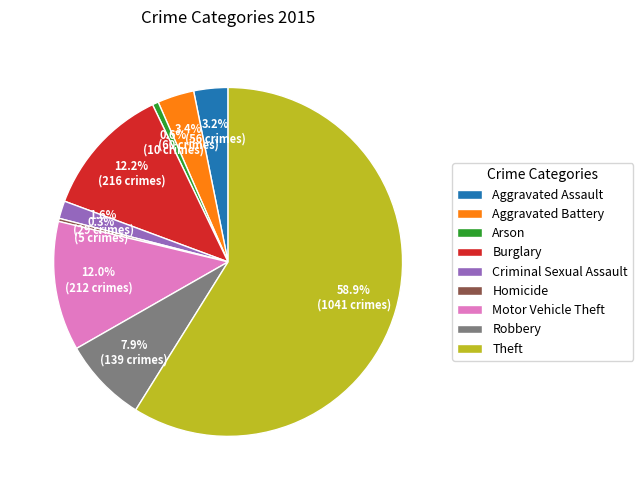

Which slice represents more than half of the pie?

Theft